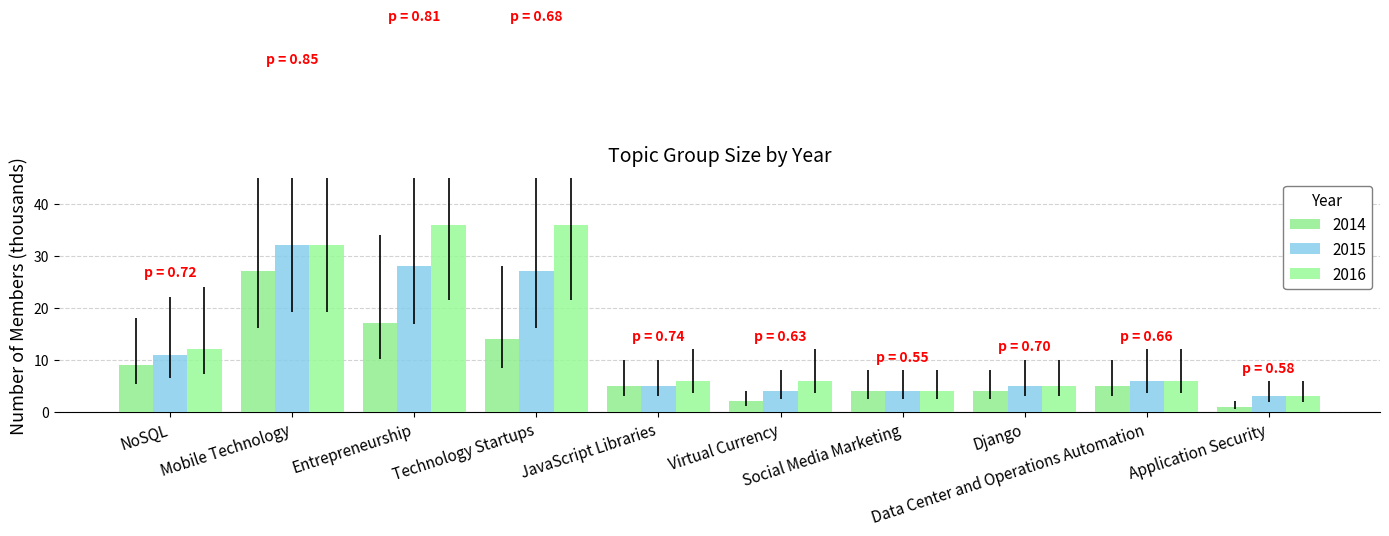

How many bars are there in each group?

3